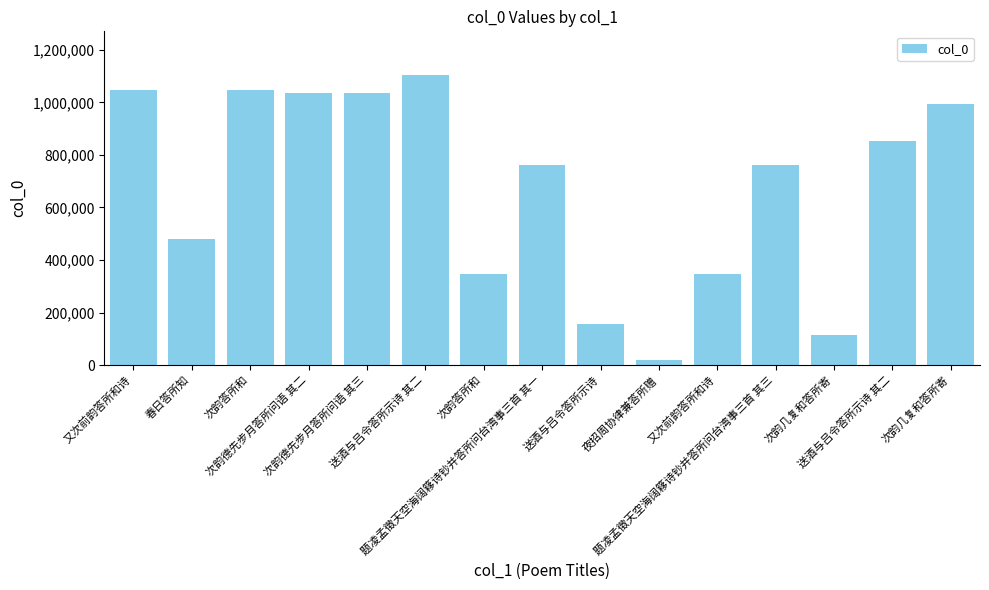

How many bars are there in total?

15